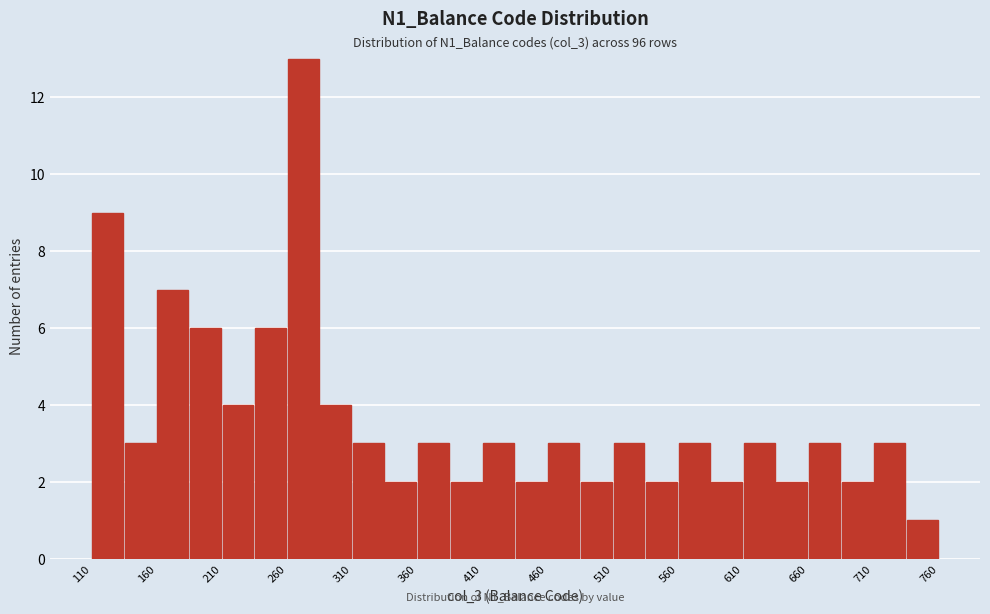

Which range on the x-axis has the tallest bar?

260 to 285